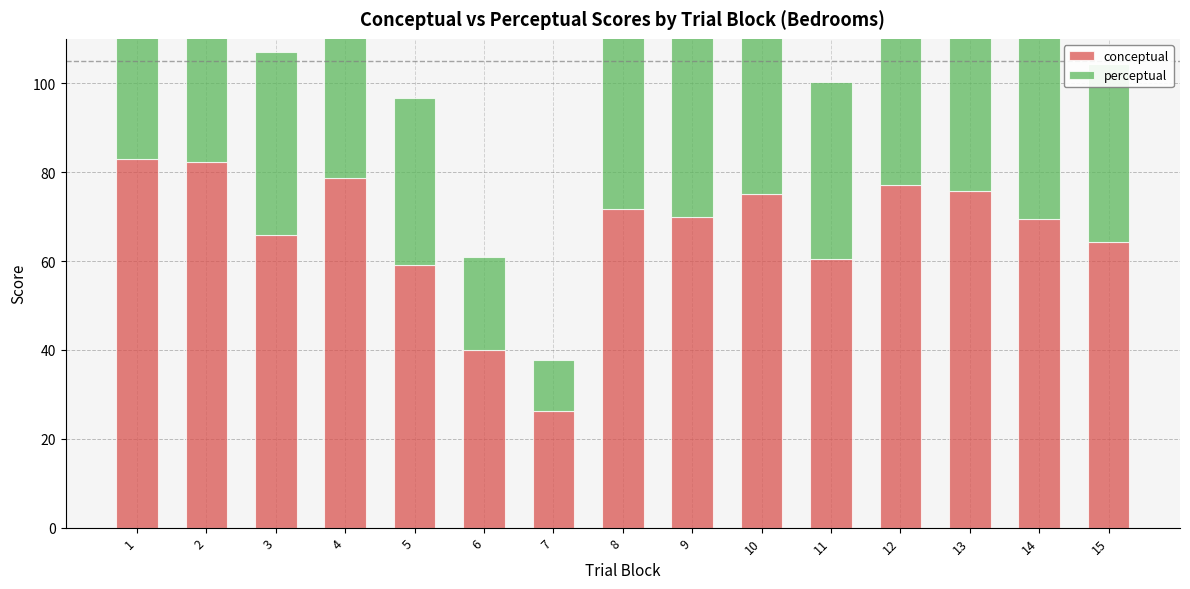

How many data points in conceptual are less than 69?

6